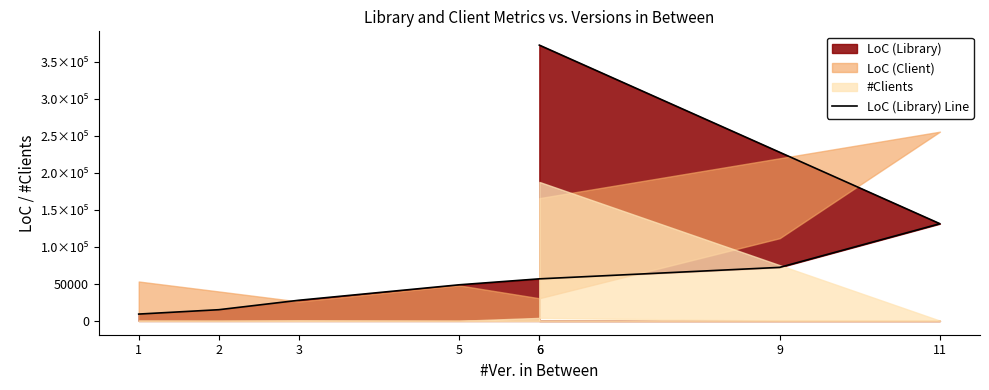

What is the sum of all values?

735174